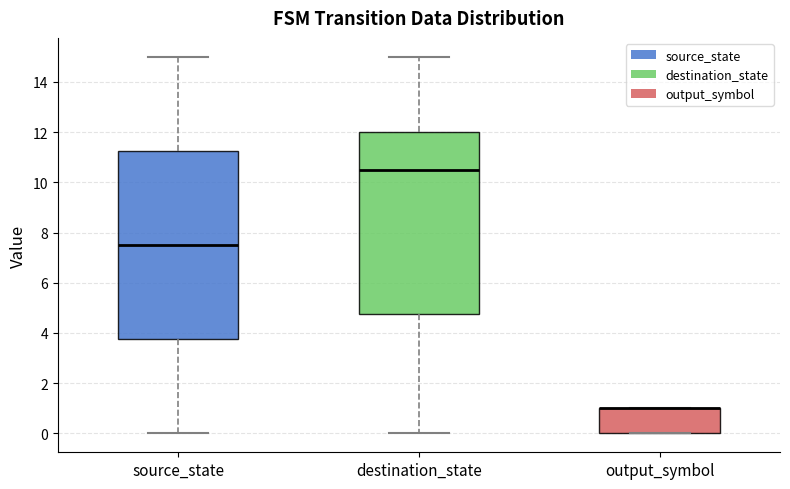

Reading left to right, read every box against the y-axis: the position of its median line, the range the box covers, and the ends of its whiskers. The values are not printed on the chart, so give them approximately, as read against the axis.

source_state: median 7.6, box 3.8 to 11.2, whiskers 0.0 to 15.0
destination_state: median 10.6, box 4.8 to 12.0, whiskers 0.0 to 15.0
output_symbol: median 1.0 (drawn on the box's upper edge), box 0.0 to 1.0, whiskers 0.0 to 1.0